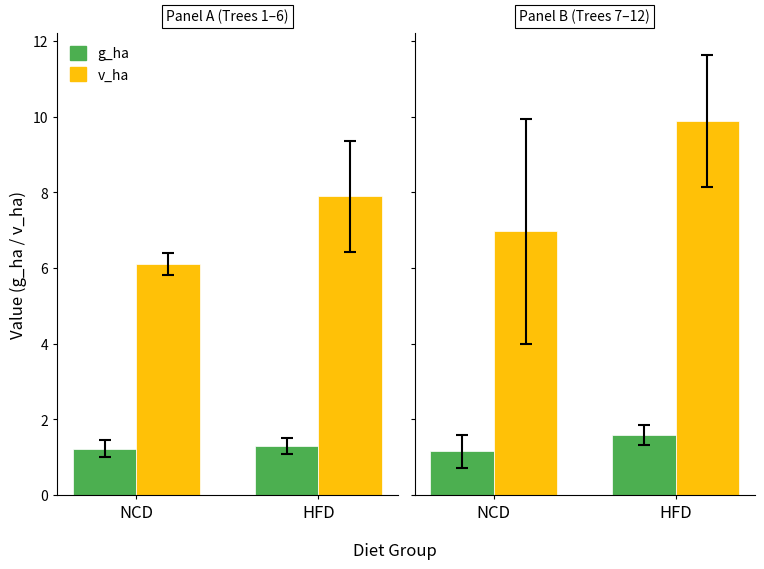

What is the maximum value shown in the chart?

9.9